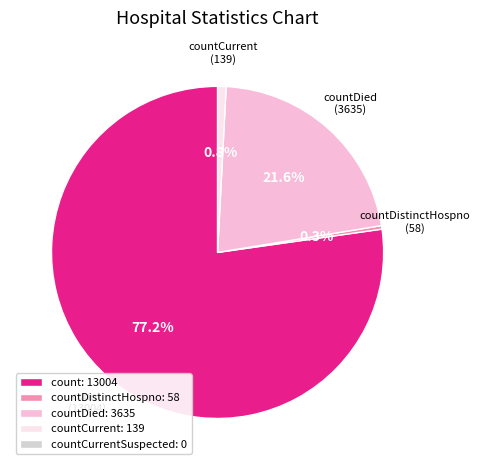

Is there a majority slice in this chart?

Yes